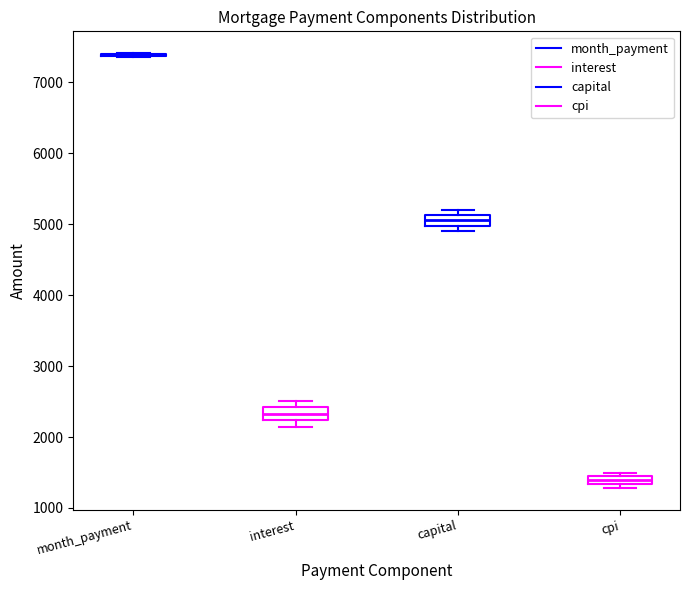

Where is the upper edge of the box for cpi on the y-axis? The values are not printed on the chart, so give them approximately, as read against the axis.

1400